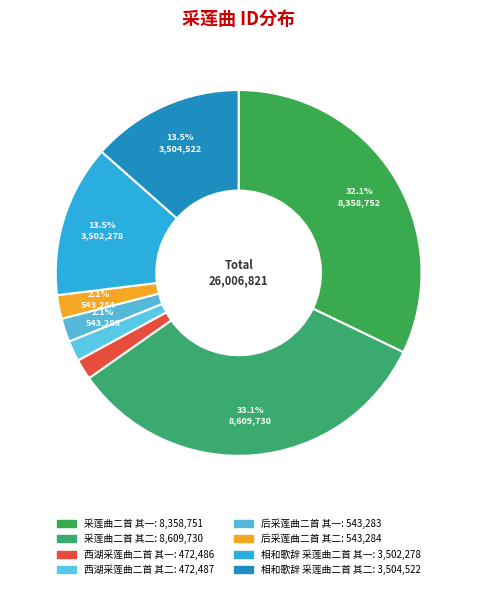

Count the number of slices in the pie.

8